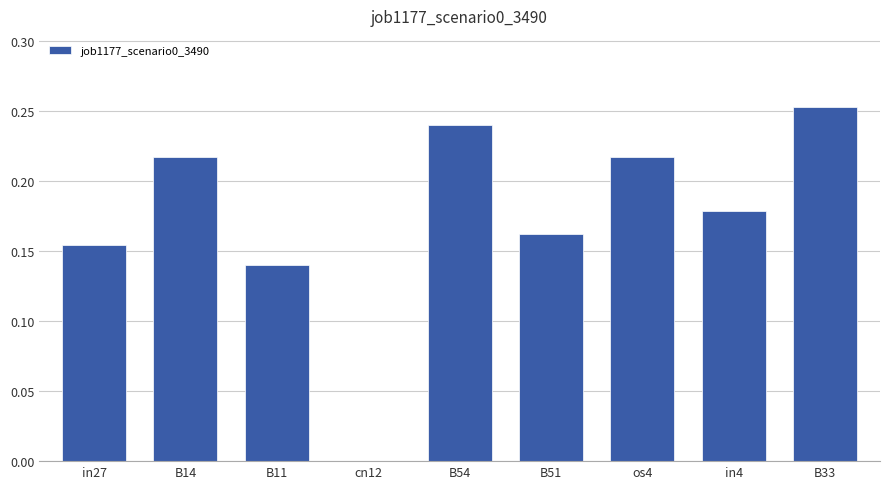

How many series are shown in this chart?

1